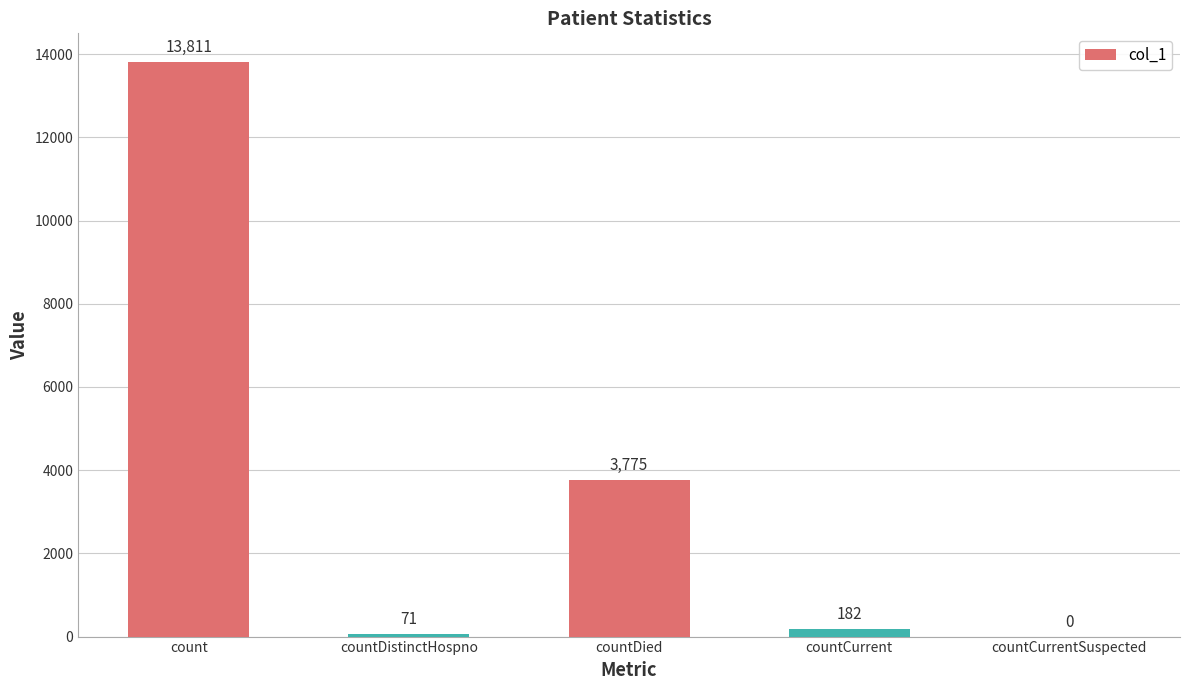

Where does the data first go above 182?

count